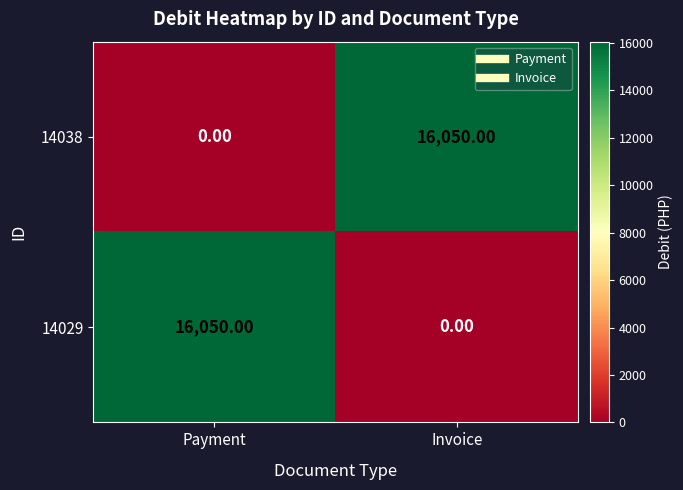

What is the total value across all series at Payment?

16050